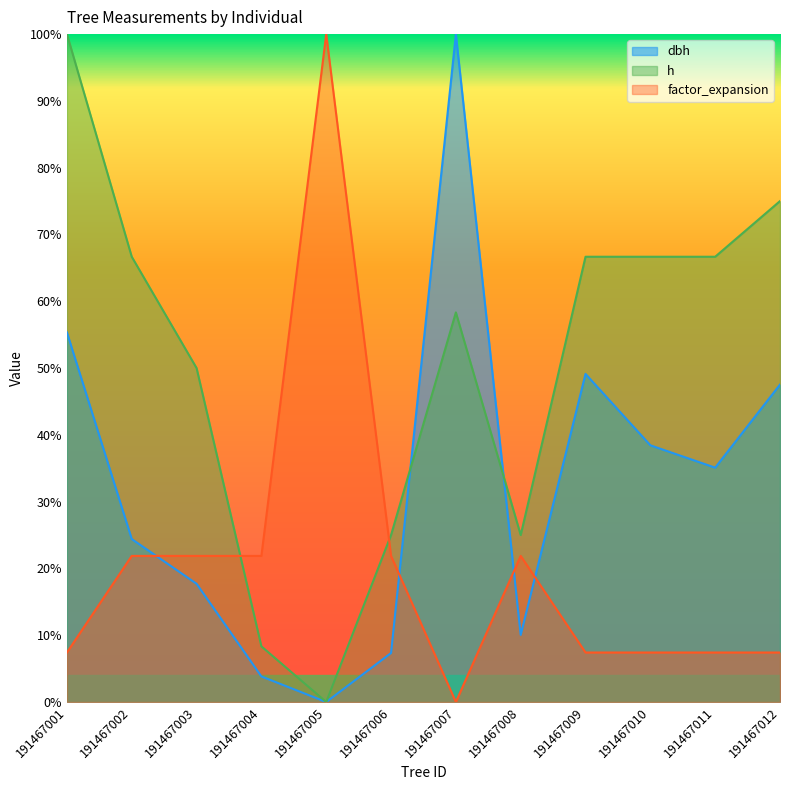

In h, how many points are lower than both neighbors (excluding endpoints)?

2